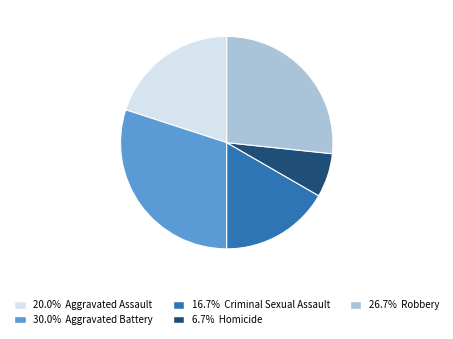

Is there any slice that represents more than half of the pie?

No